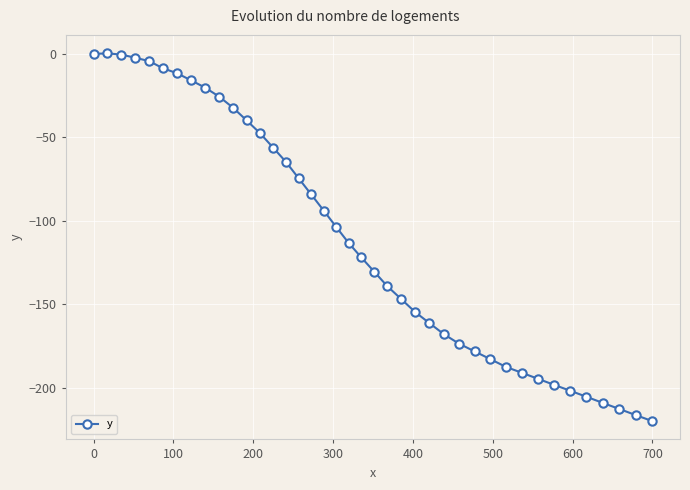

Count the number of categories in the chart.

40